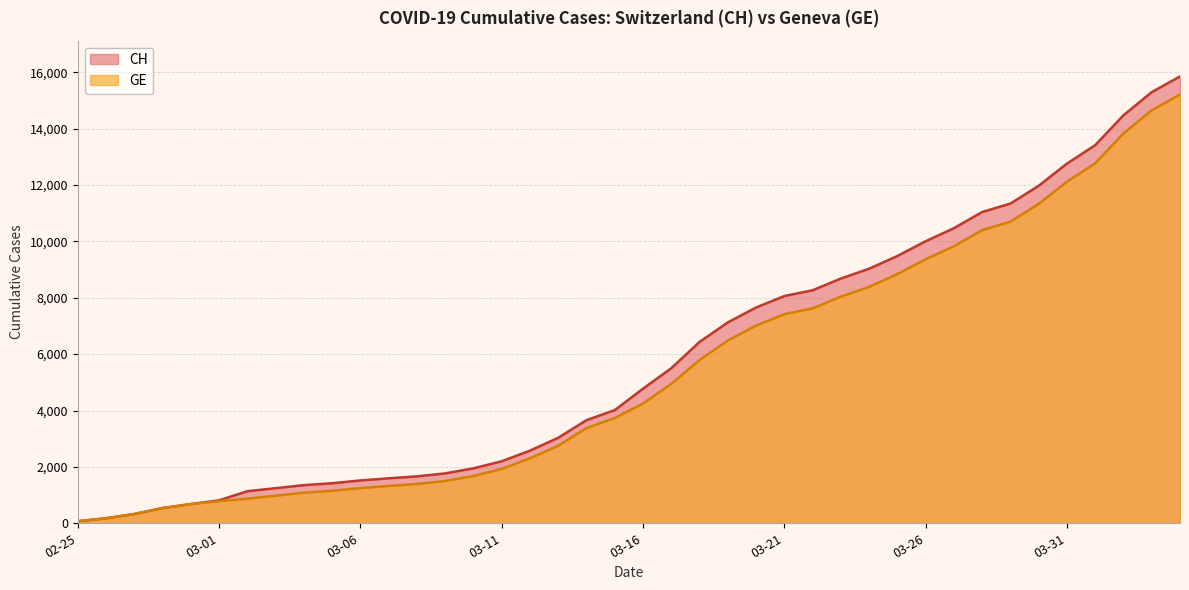

What is the label of the 12th point from the left?

2020-03-07